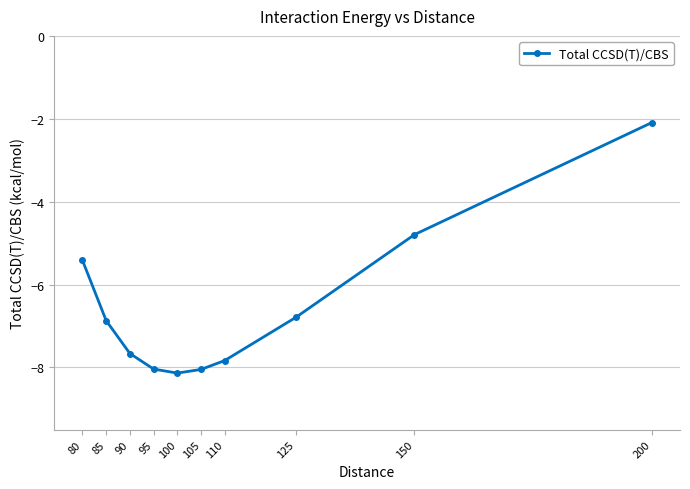

What is the sum of all values?

-65.7